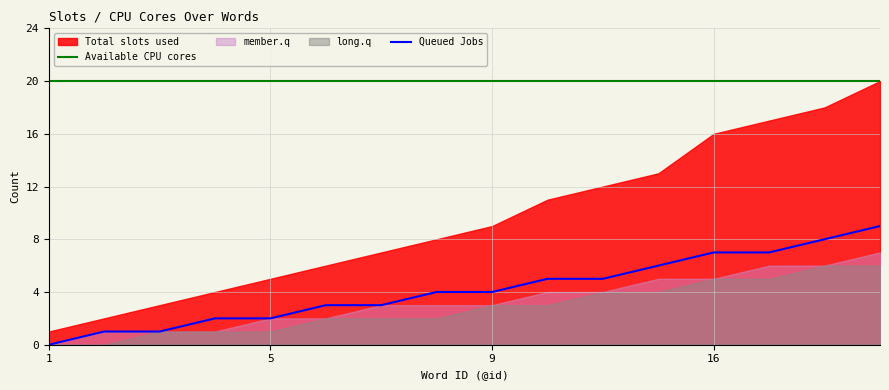

True or false: Available CPU cores has a value of 10 at 1.

False